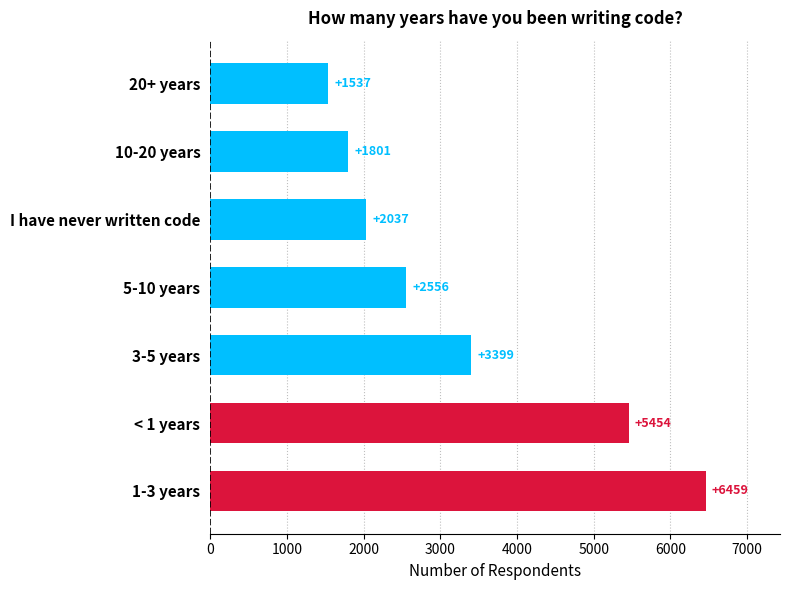

True or false: the data shows 5454 at < 1 years.

True